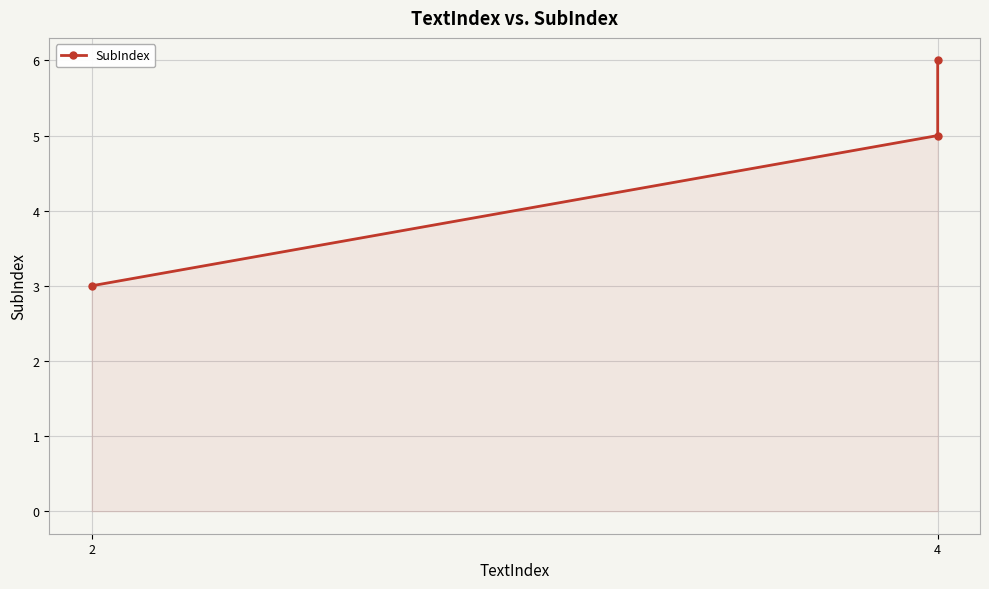

Which category has the lowest value across all series?

2